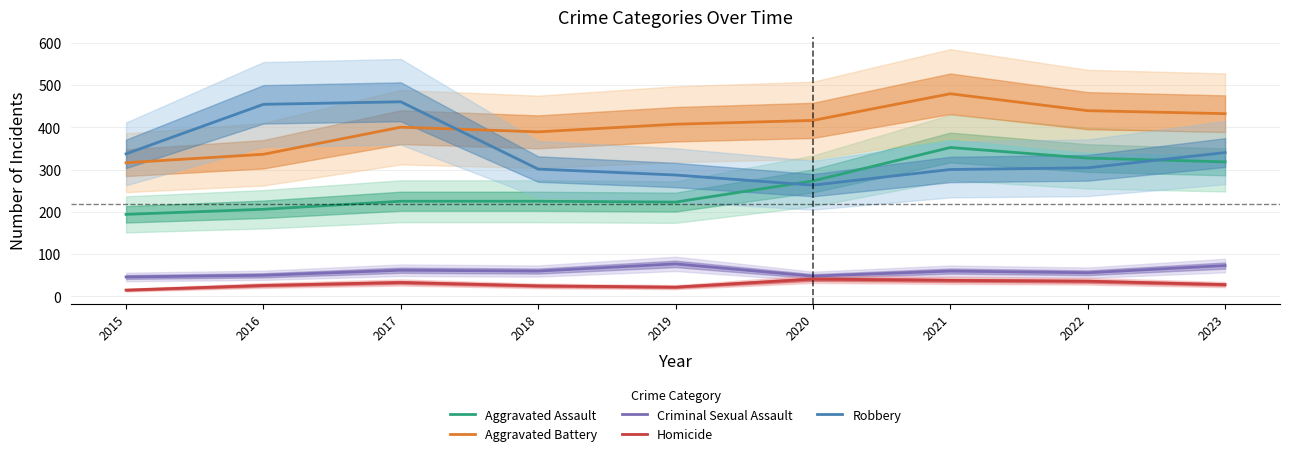

Which category has the lowest value in the Robbery series?

2020